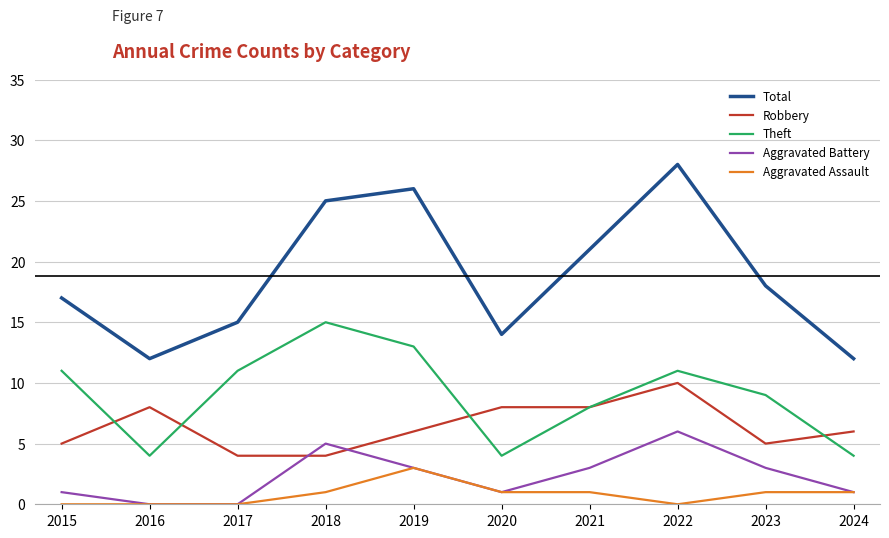

What is the spread (max minus min) of values at 2016?

12